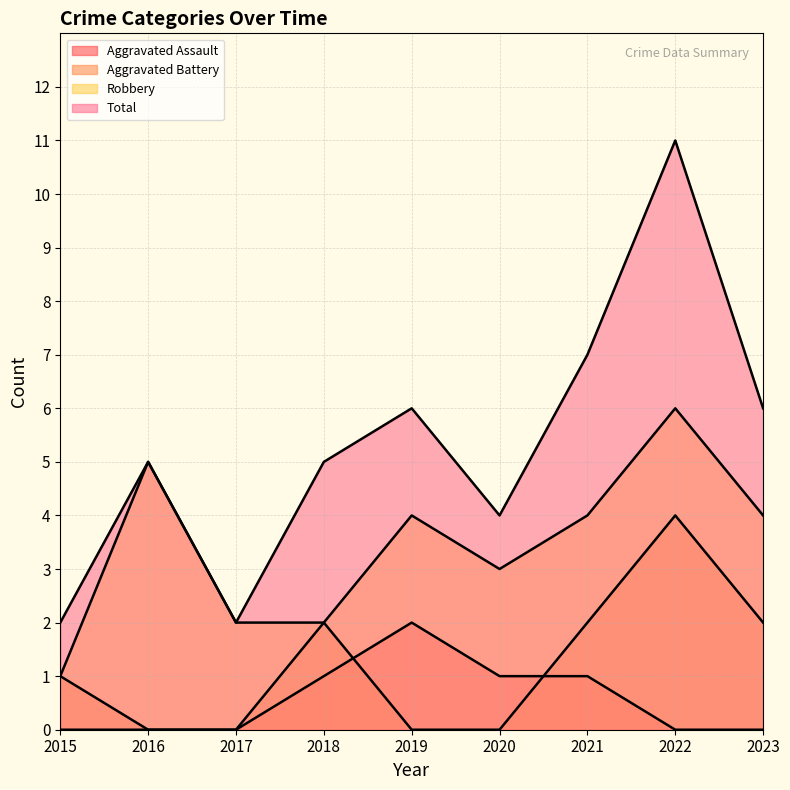

How many values in the Robbery series are below 4?

4